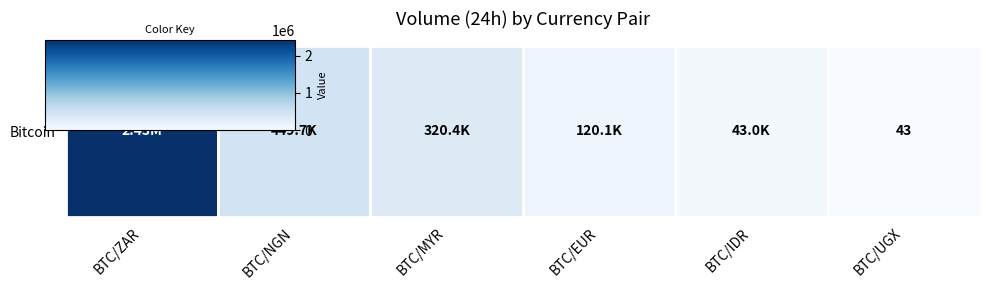

Reading left to right, what are all the values shown in this chart?

BTC/ZAR=2430029	BTC/NGN=449739	BTC/MYR=320356	BTC/EUR=120068	BTC/IDR=42981	BTC/UGX=43